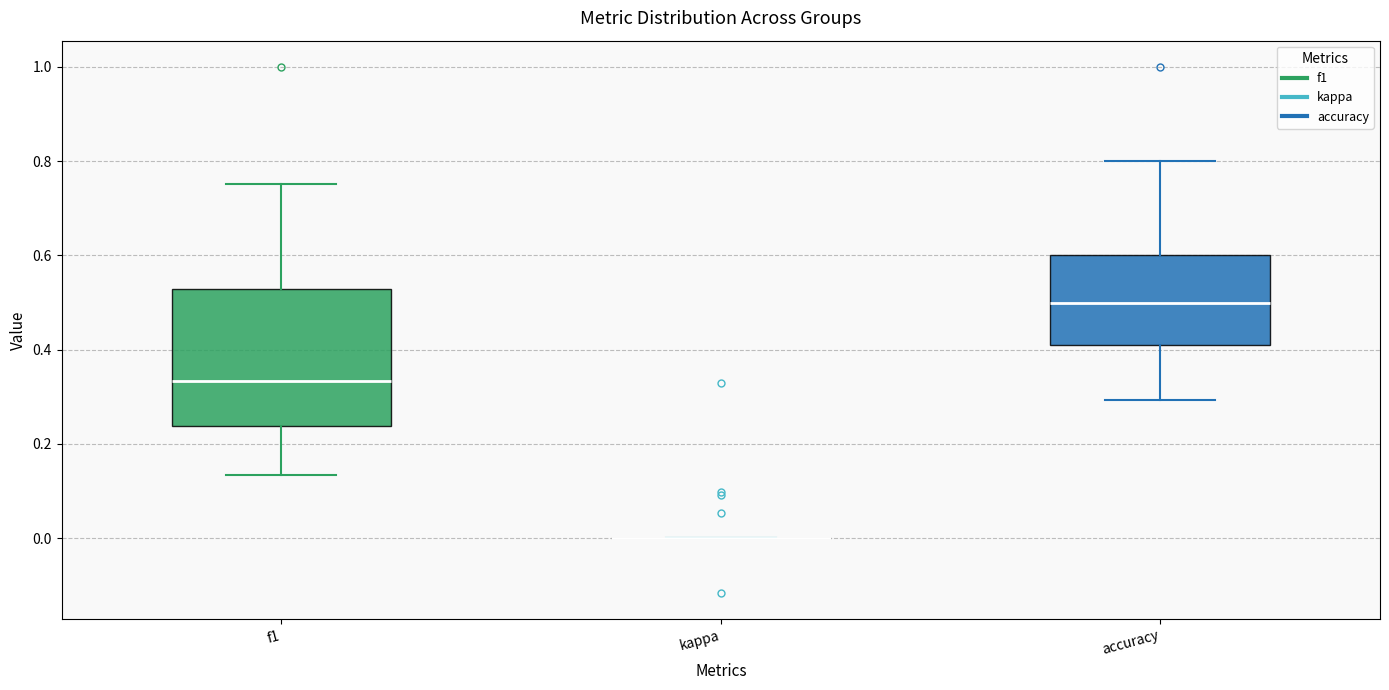

Reading left to right, transcribe this box plot: for each box, give where its median line is, the range the box spans, and where its two whiskers end, as read against the y-axis. The values are not printed on the chart, so give them approximately, as read against the axis.

f1: median 0.34, box 0.24 to 0.52, whiskers 0.14 to 0.76
kappa: box collapsed to a line at 0.00, whiskers 0.00 to 0.00
accuracy: median 0.50, box 0.40 to 0.60, whiskers 0.30 to 0.80